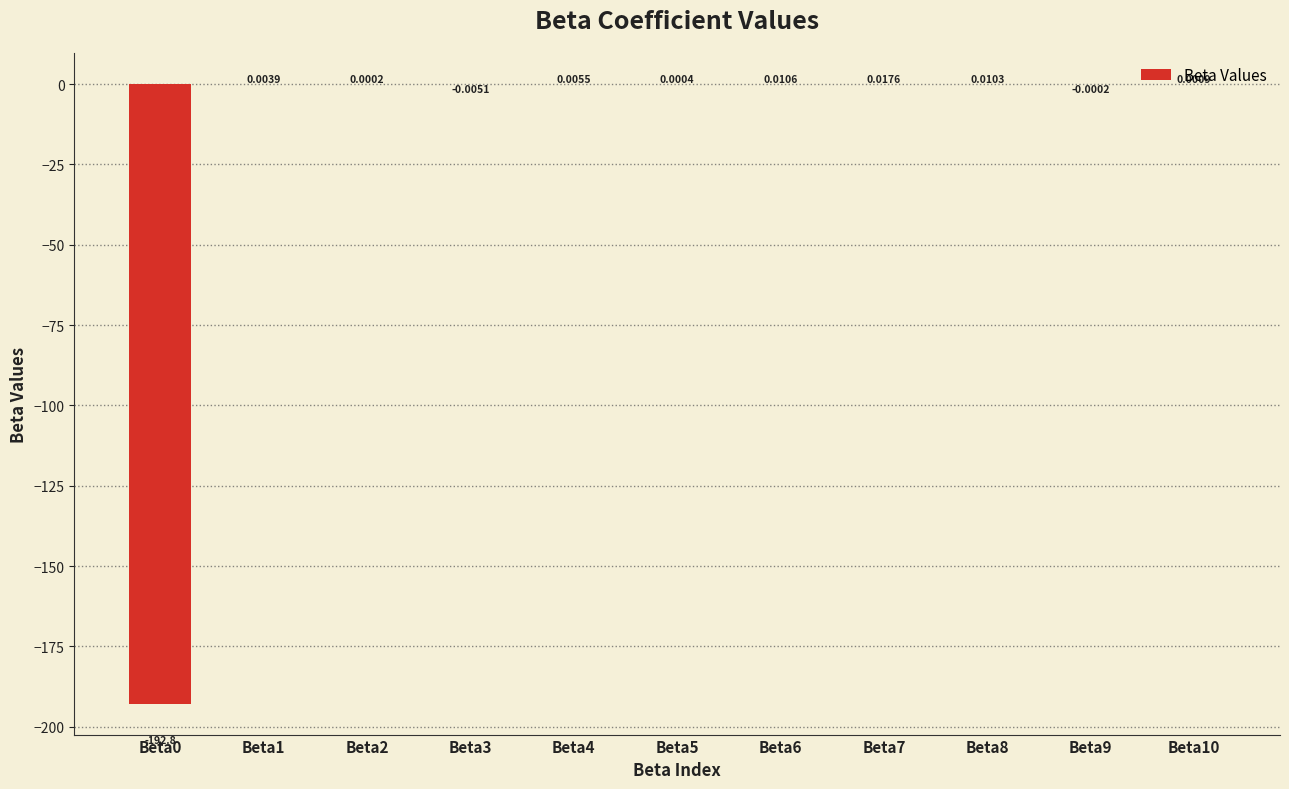

Between Beta6 and Beta1, which is larger?

Beta6